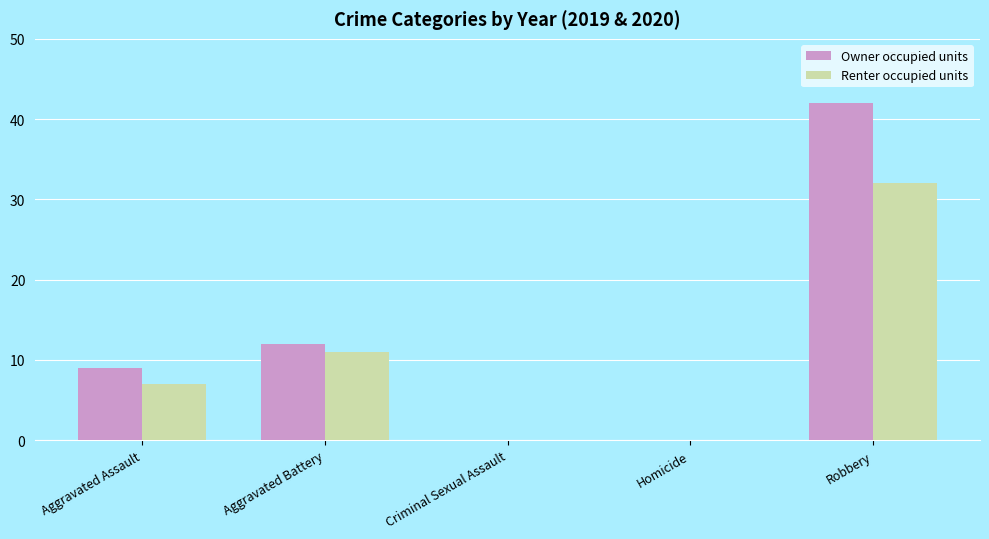

Which category has the highest value across all series?

Robbery